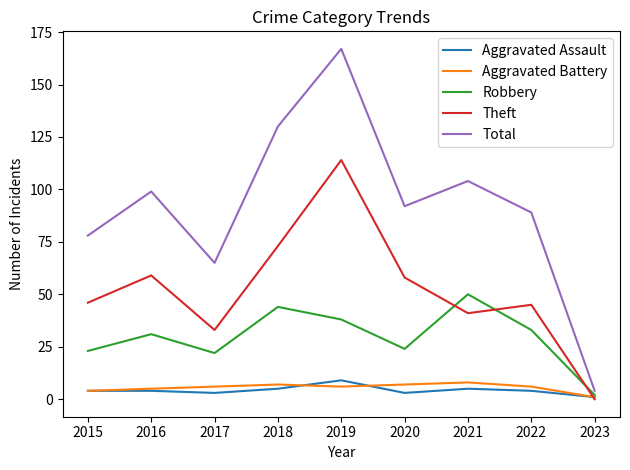

True or false: Total and Aggravated Assault intersect in this chart.

False